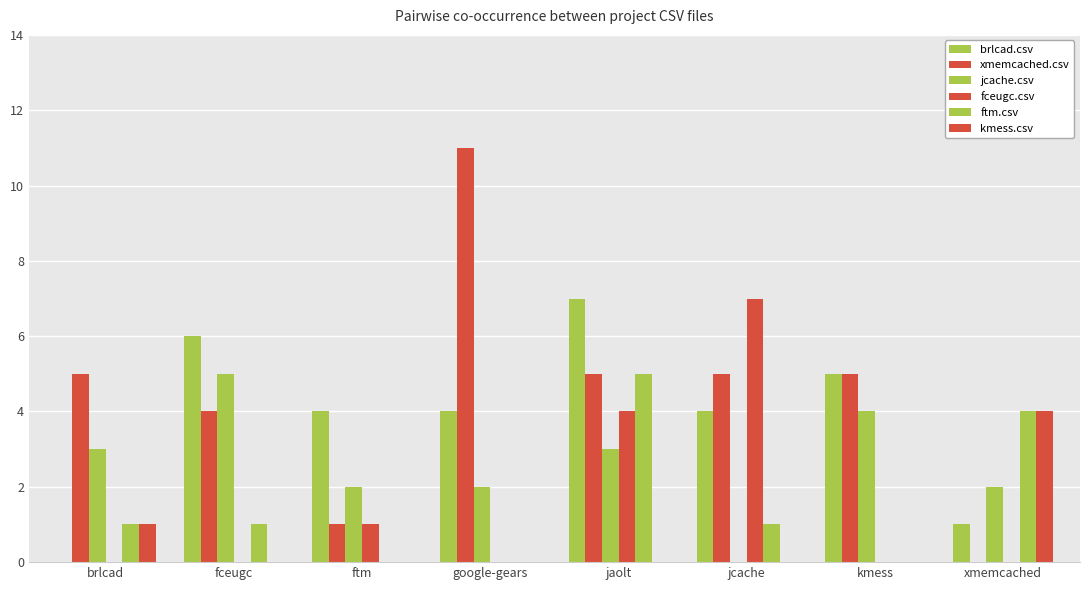

How many positive values does the brlcad.csv series have?

7